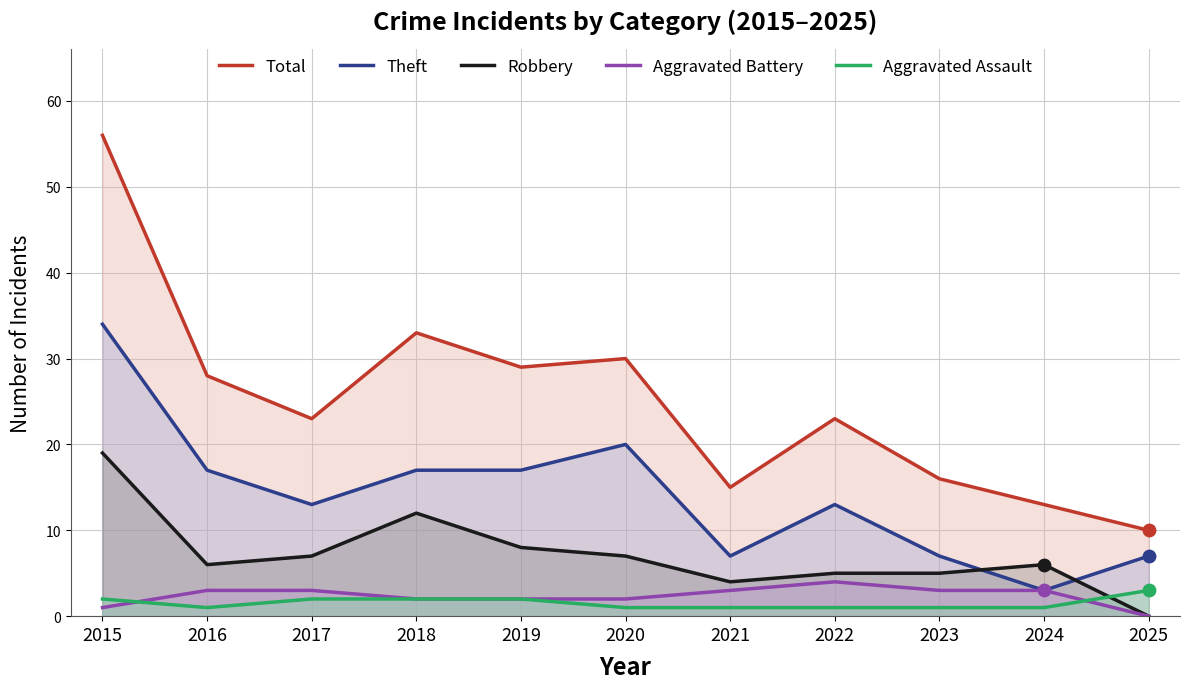

At which category is the sum across all series the highest?

2015